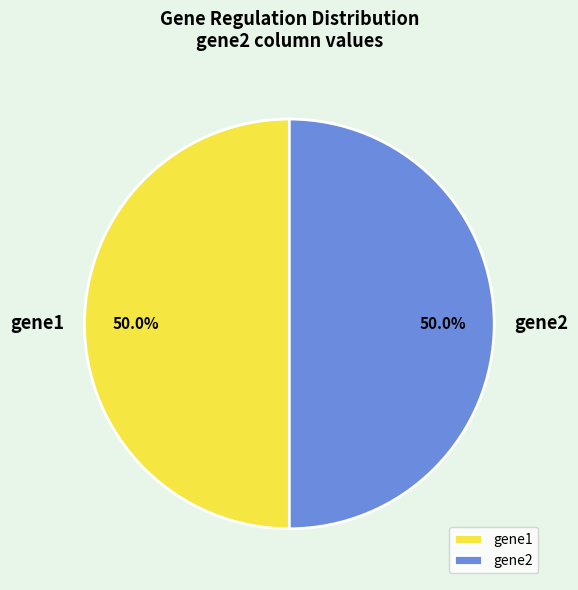

Is it true that gene2 is 59% of the pie?

False